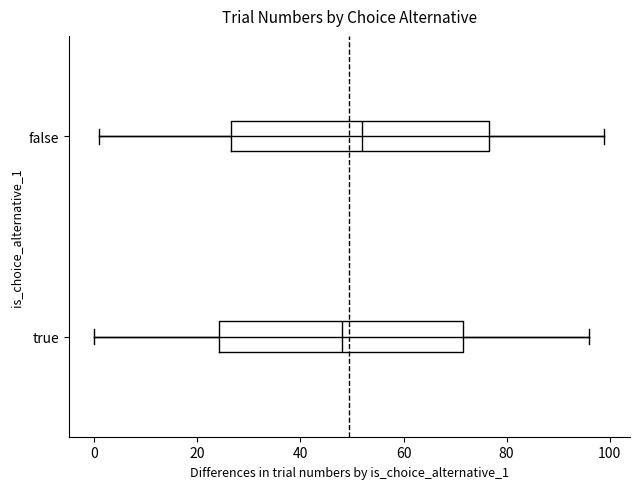

Reading bottom to top, transcribe this box plot: for each box, give where its median line is, the range the box spans, and where its two whiskers end, as read against the x-axis. The values are not printed on the chart, so give them approximately, as read against the axis.

true: median 48, box 24 to 72, whiskers 0 to 96
false: median 52, box 26 to 76, whiskers 2 to 100